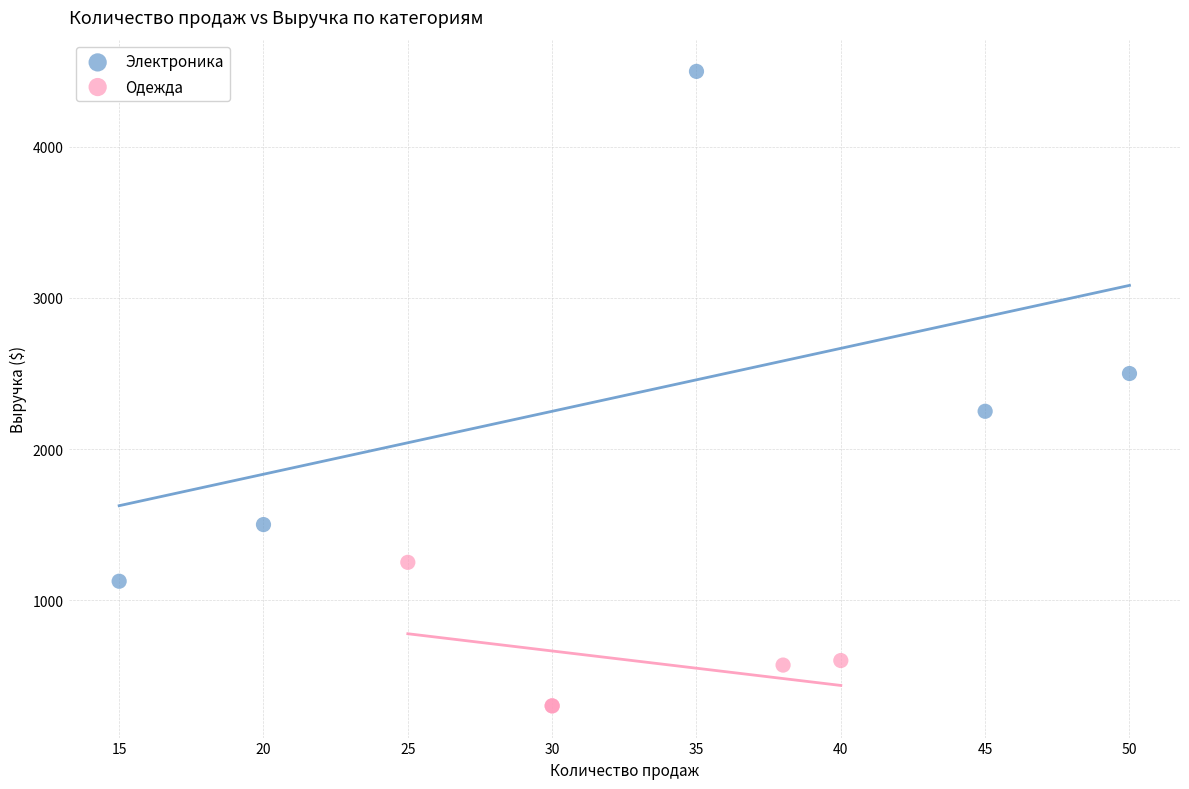

Which series has the largest Y range (max minus min)?

Электроника